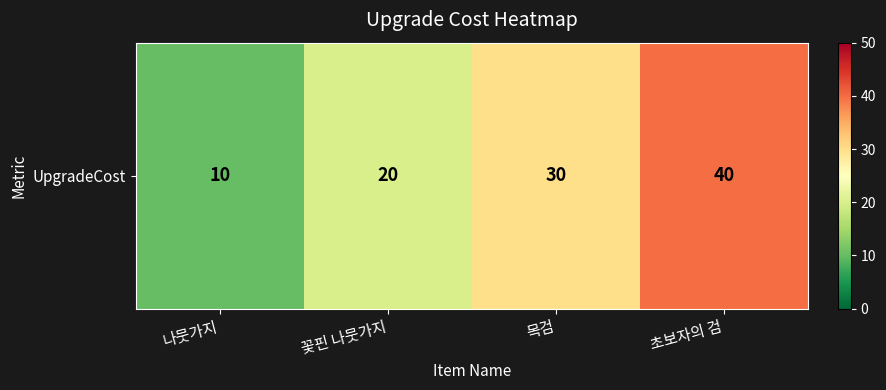

What is the ratio of the value at 꽃핀 나뭇가지 to the value at 초보자의 검?

0.5